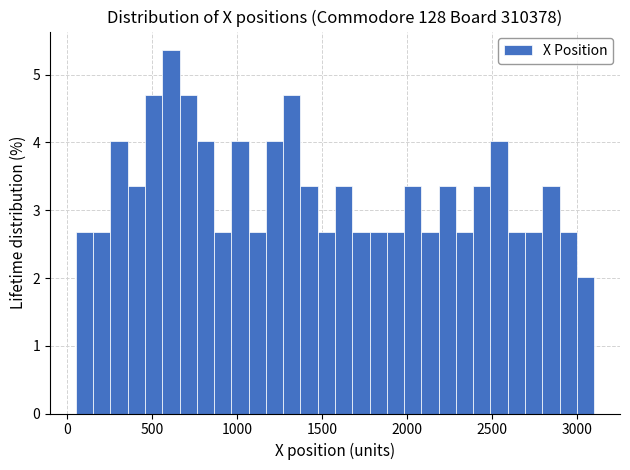

Read against the x-axis, roughly where is the centre of the tallest bar?

600